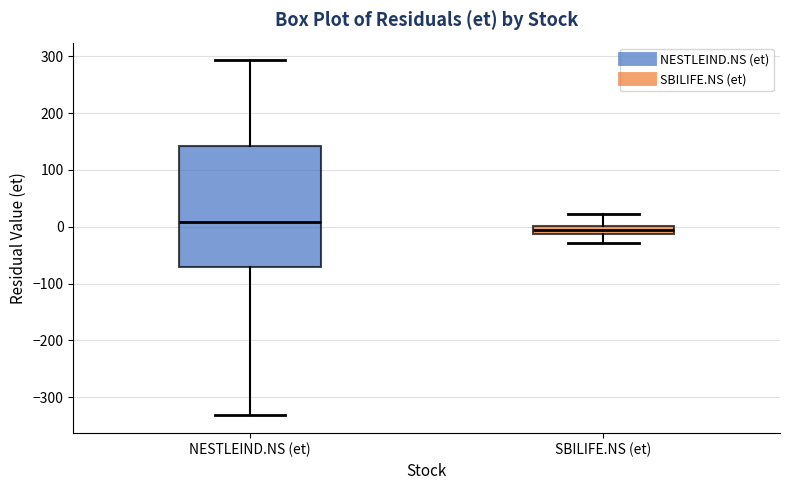

Which box is the tallest, from its lower edge to its upper edge?

NESTLEIND.NS (et)